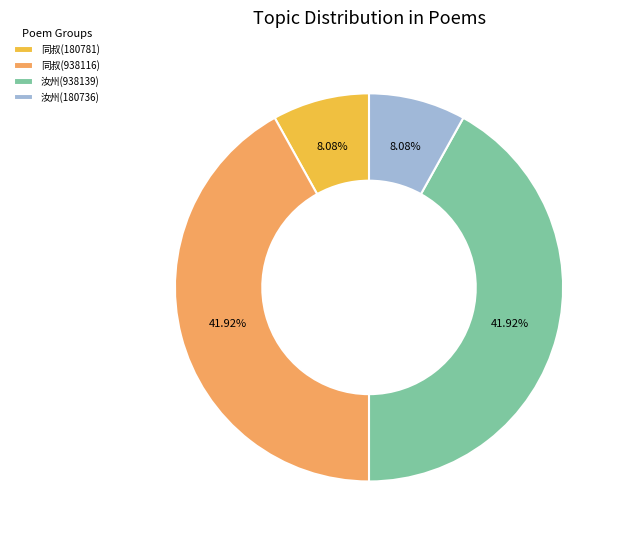

Does 同叔(938116) account for over 50% of the chart?

No